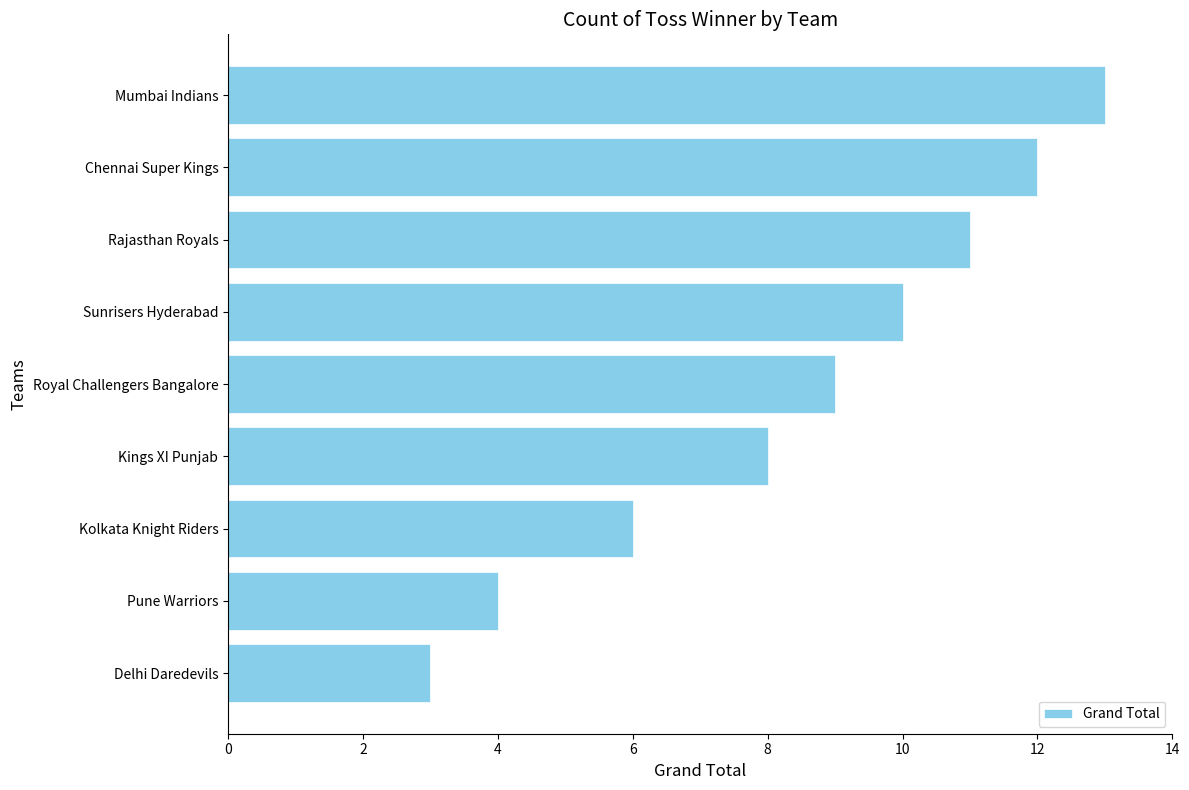

How many data points does each series have?

9